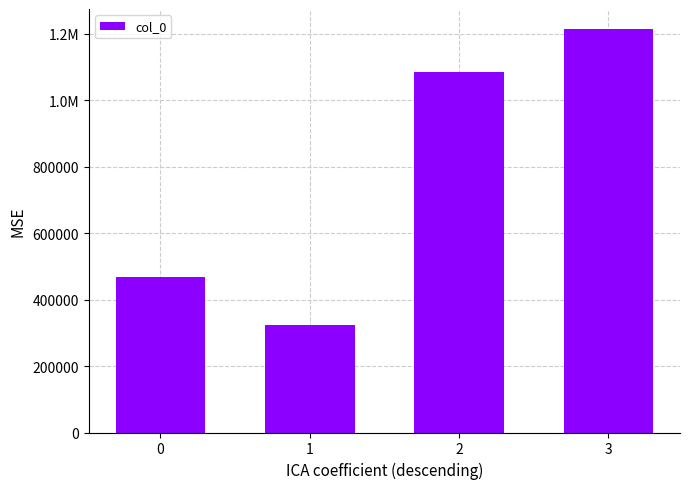

What is the average value?

772811